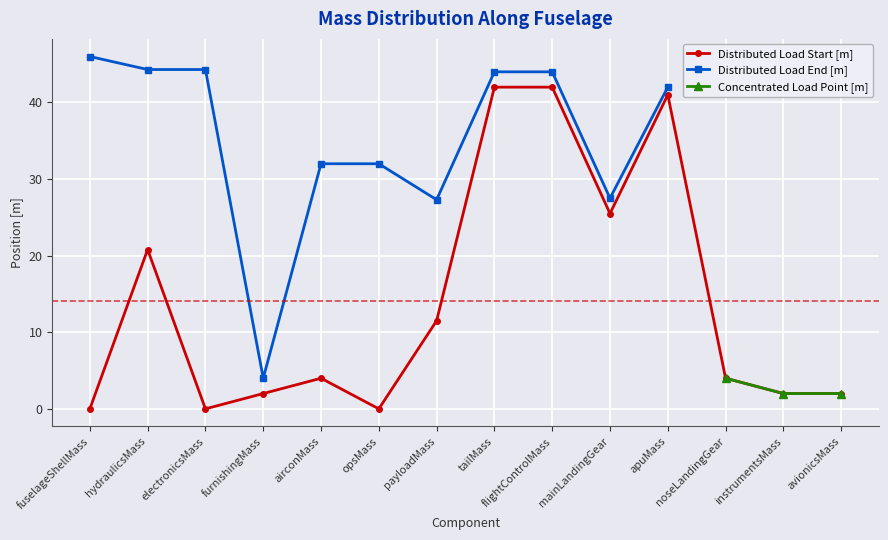

How many positive values does the Distributed Load End [m] series have?

11